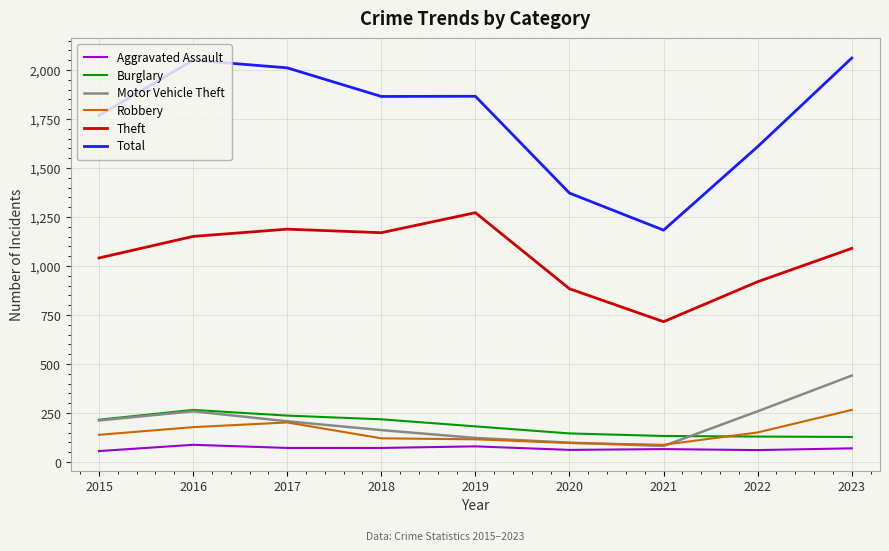

What value does the Burglary series have at 2019, to the nearest 10?

180